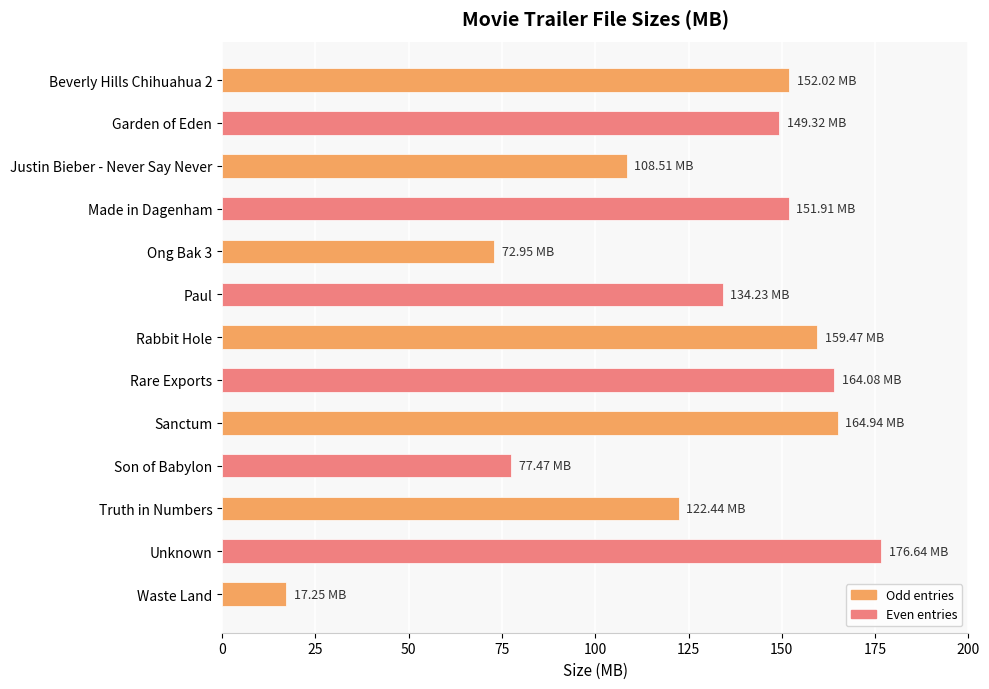

How many bars are there in total?

13